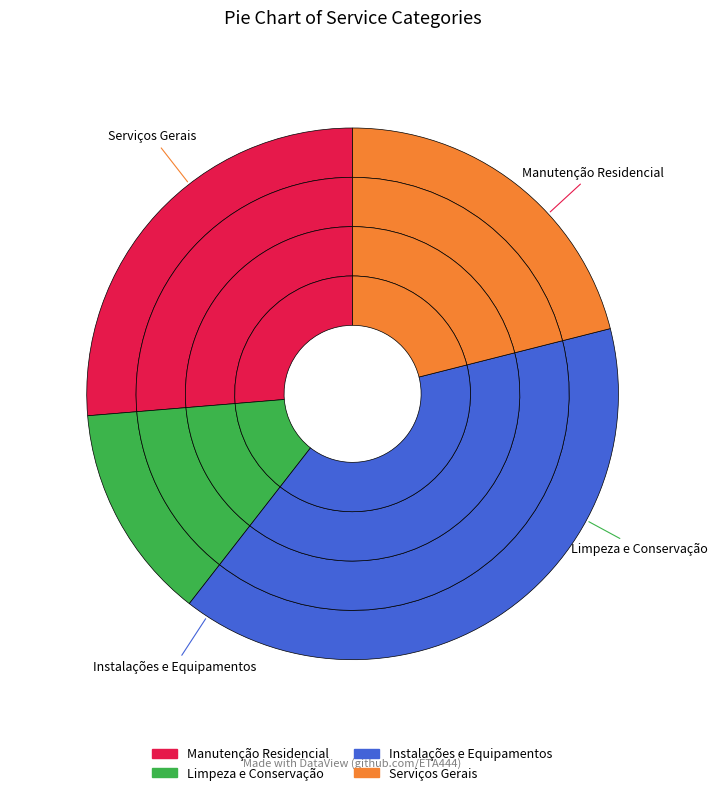

Is there a majority slice in this chart?

No